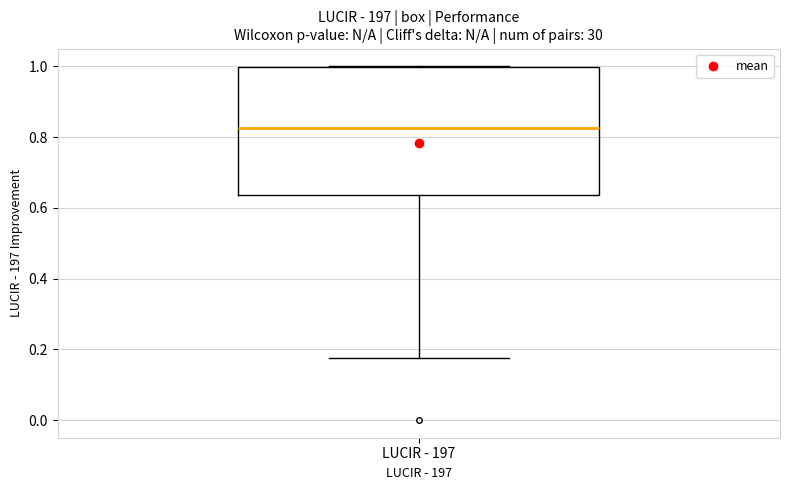

Where does the lower whisker of the box for LUCIR - 197 end on the y-axis? The values are not printed on the chart, so give them approximately, as read against the axis.

0.18